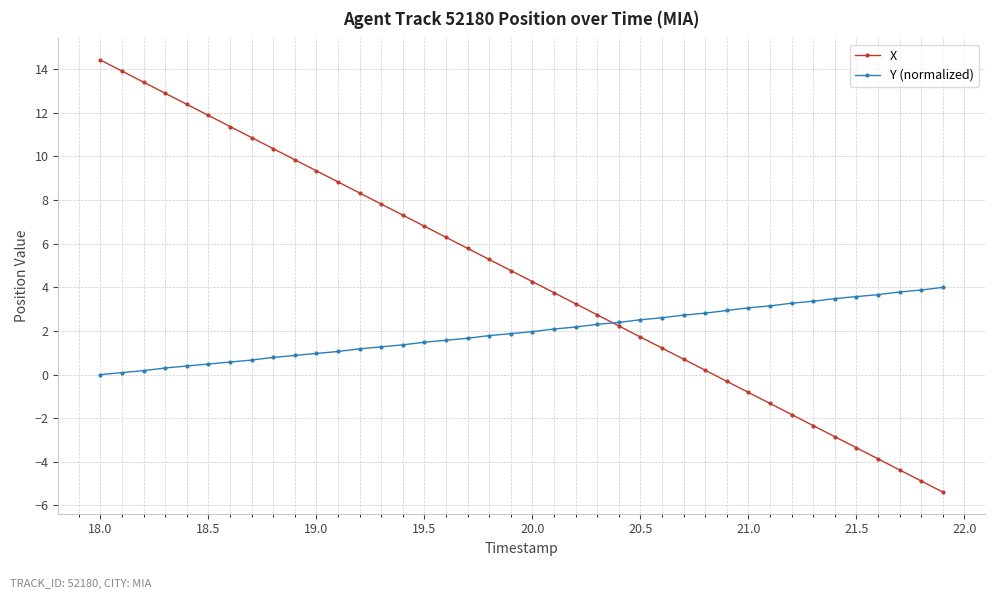

True or false: X has more than 2 points higher than both neighbors.

False